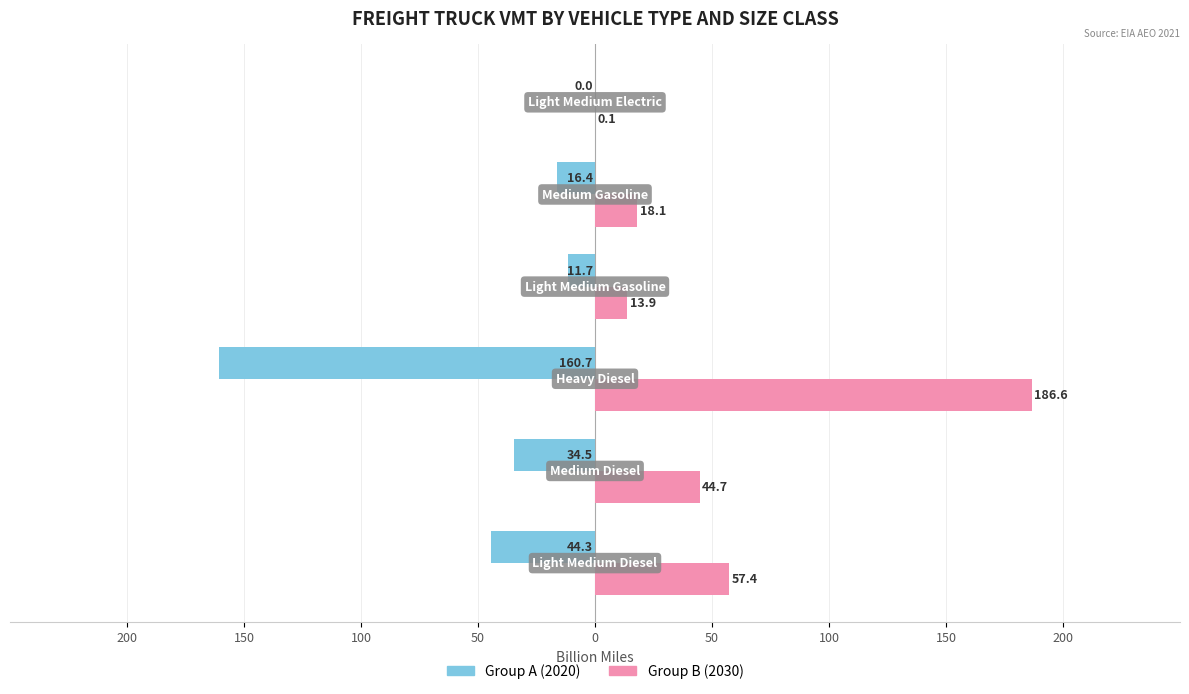

What are all the series names shown in the legend?

Group A (2020), Group B (2030)